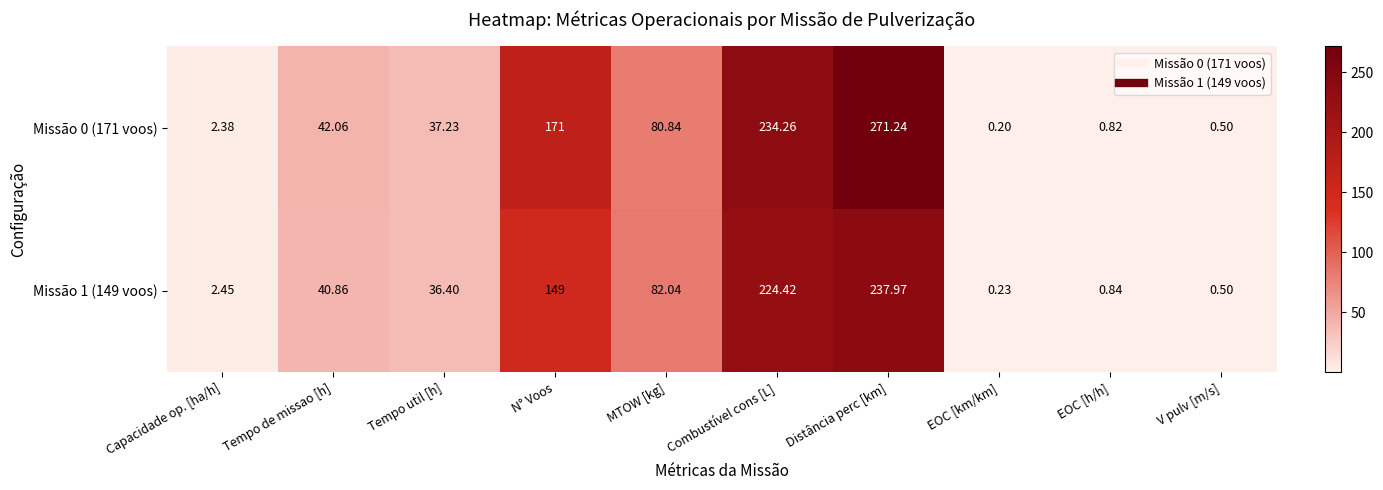

At which label does Missão 1 (149 voos) first exceed 40?

Tempo de missao [h]